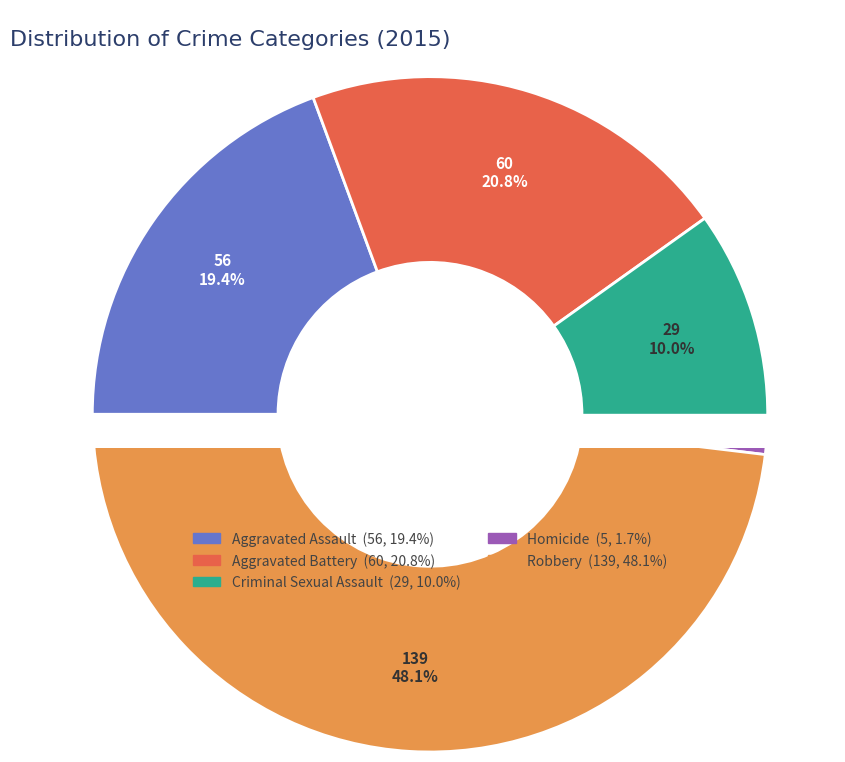

Combined, do Criminal Sexual Assault and Homicide account for over 50%?

No